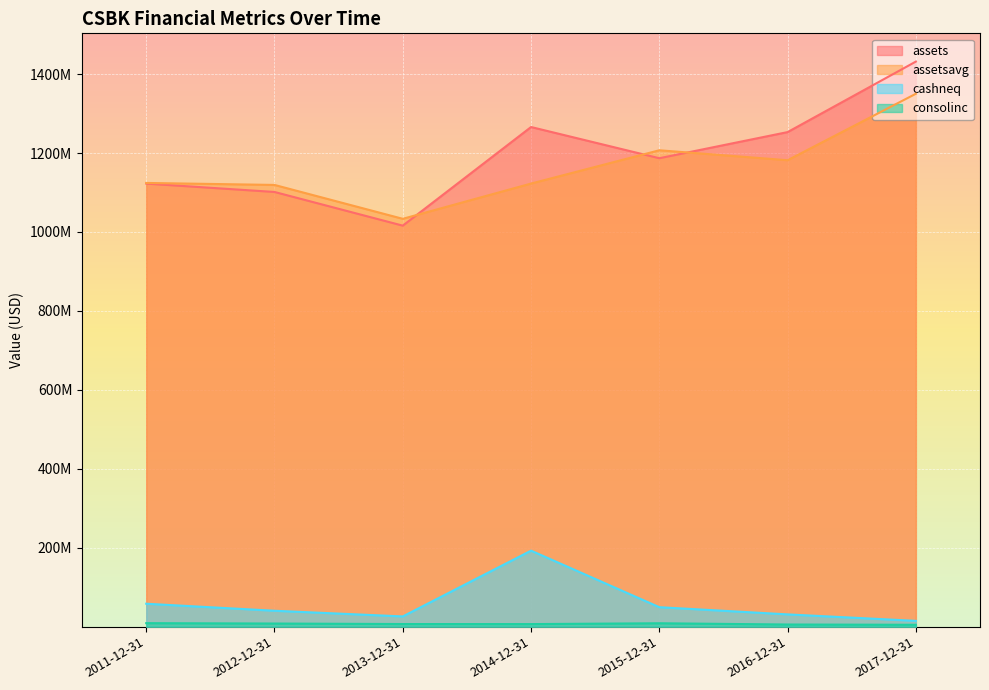

What is the minimum value for cashneq?

14653000